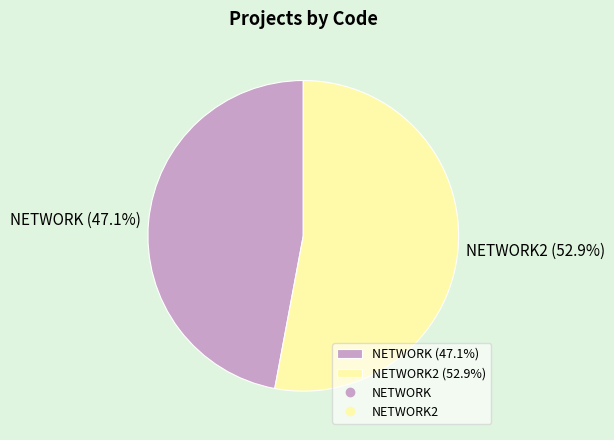

What is the total percentage of NETWORK (47.1%) and NETWORK2 (52.9%)?

100.0%